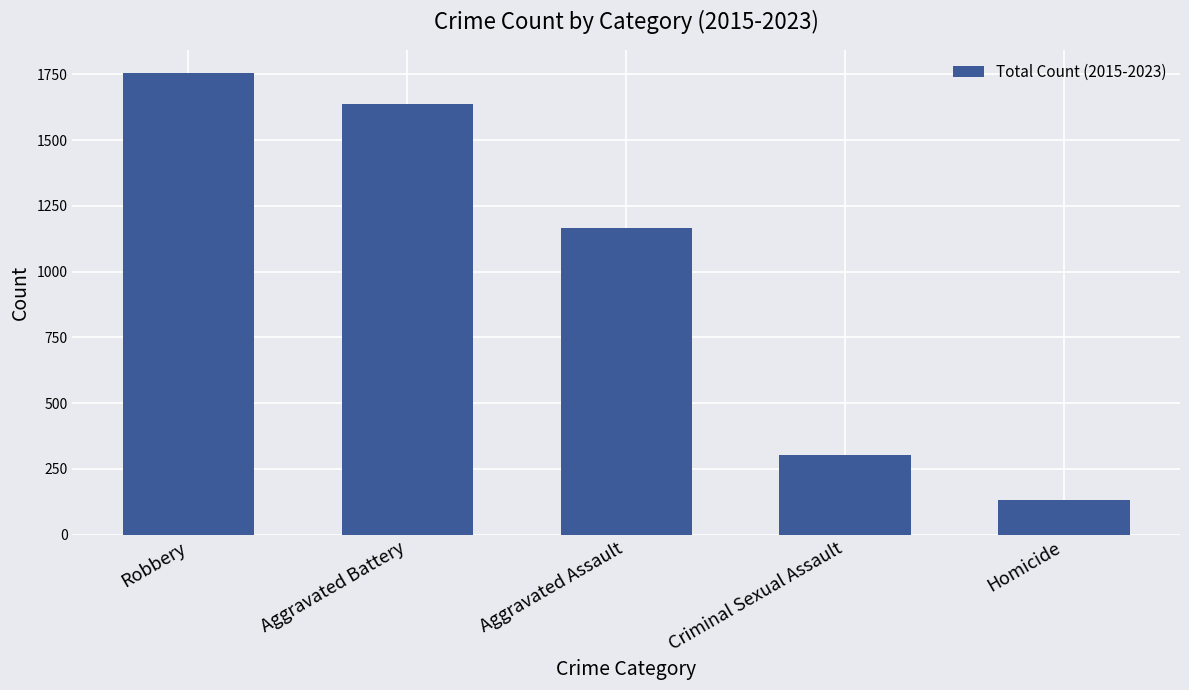

What is the label of the 3rd bar from the right?

Aggravated Assault